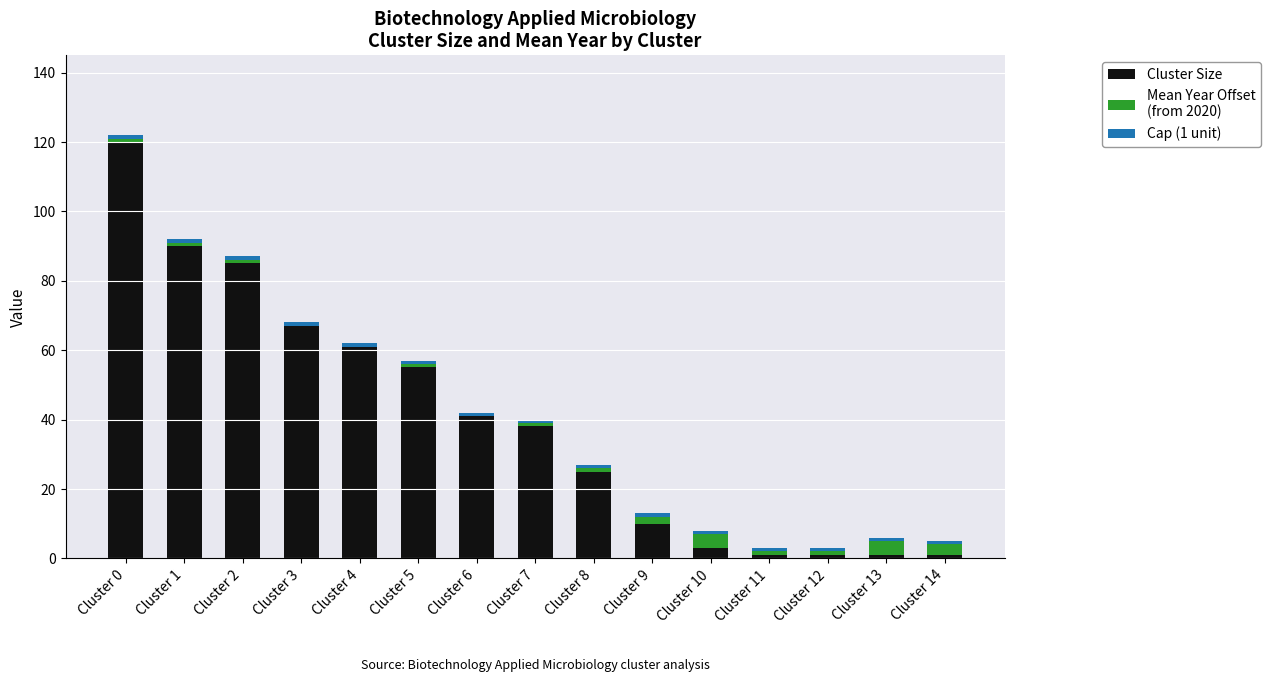

At which category is the sum across all series the highest?

Cluster 0